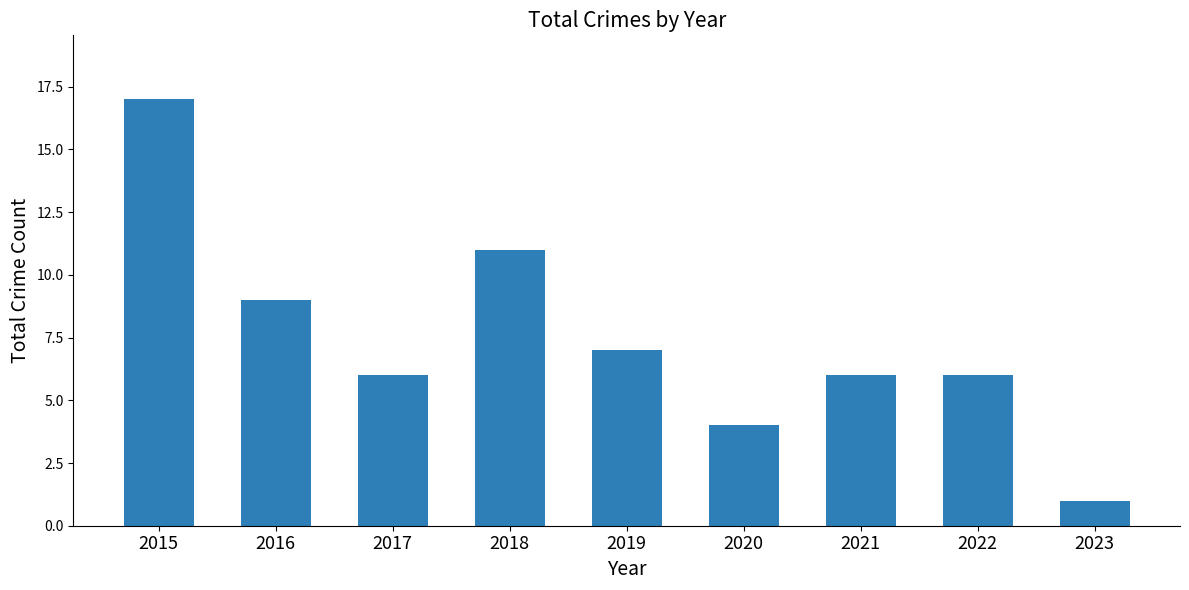

What is the approximate value at 2015?

17